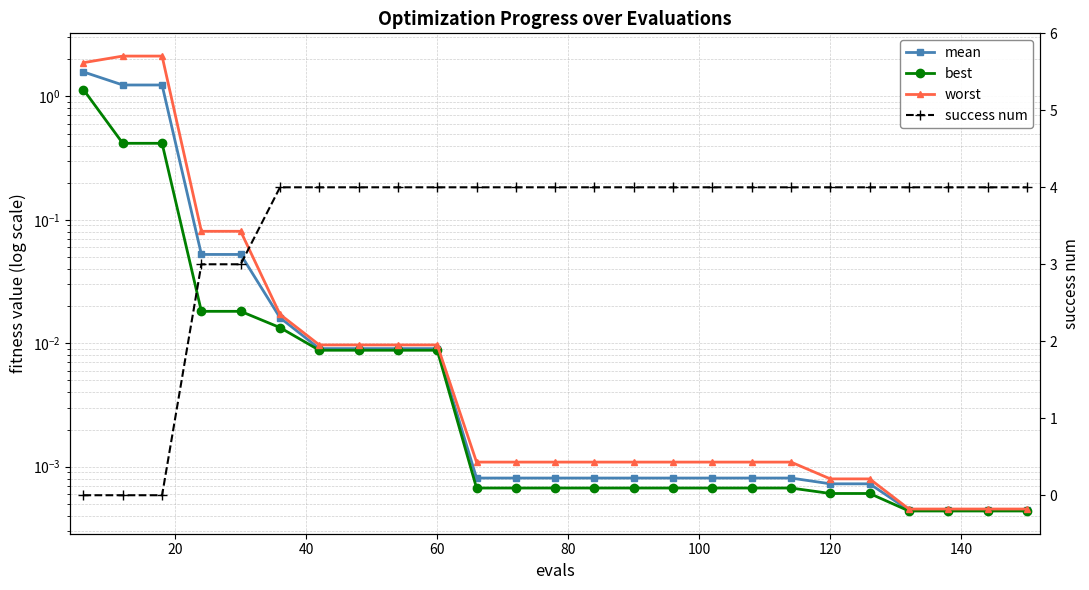

Rank the series by their maximum value, from highest to lowest.

success num, worst, mean, best